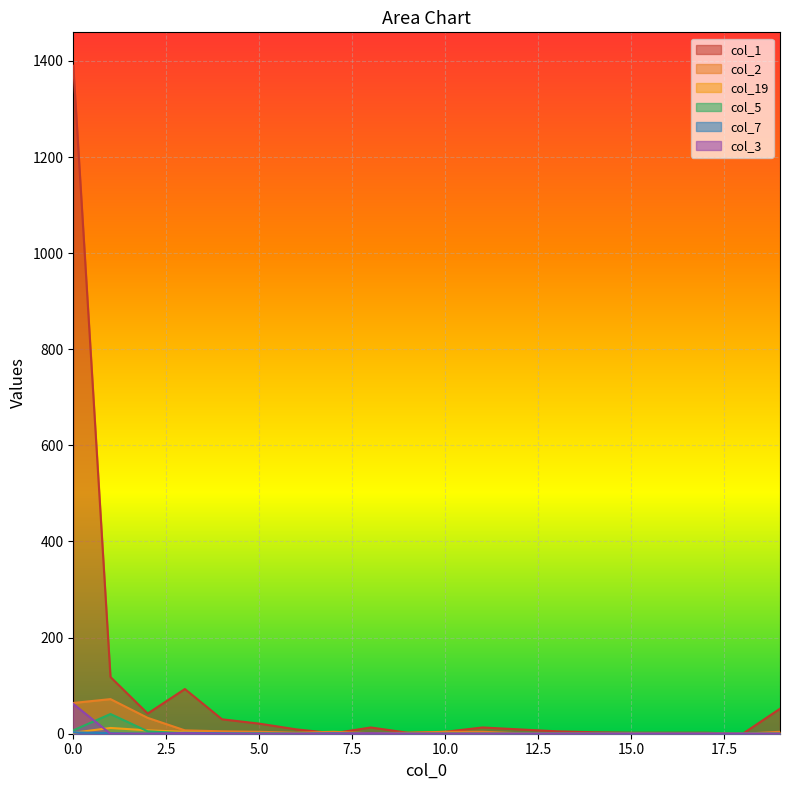

Rank the series by their maximum value, from highest to lowest.

col_1, col_2, col_3, col_5, col_19, col_7